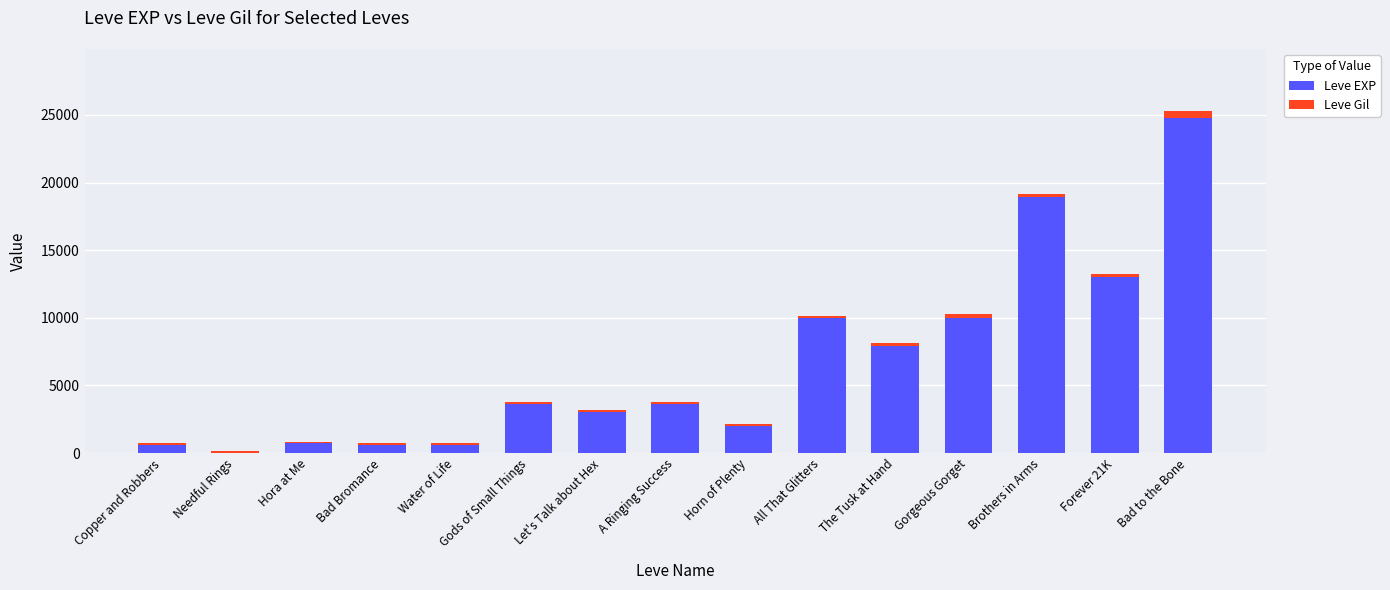

What is the maximum value for Leve EXP?

24790